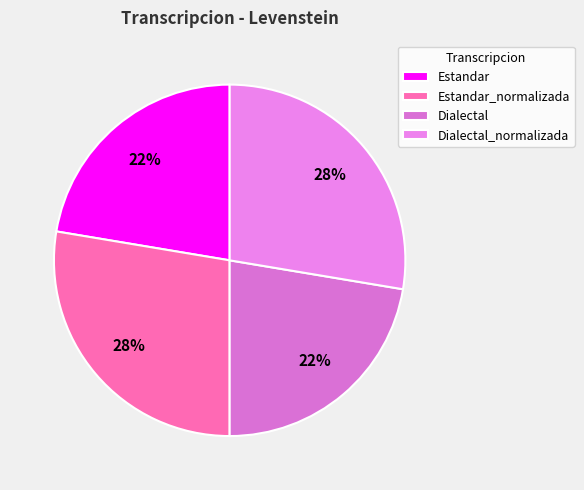

To the nearest percent, what percentage of the pie is Estandar?

22%